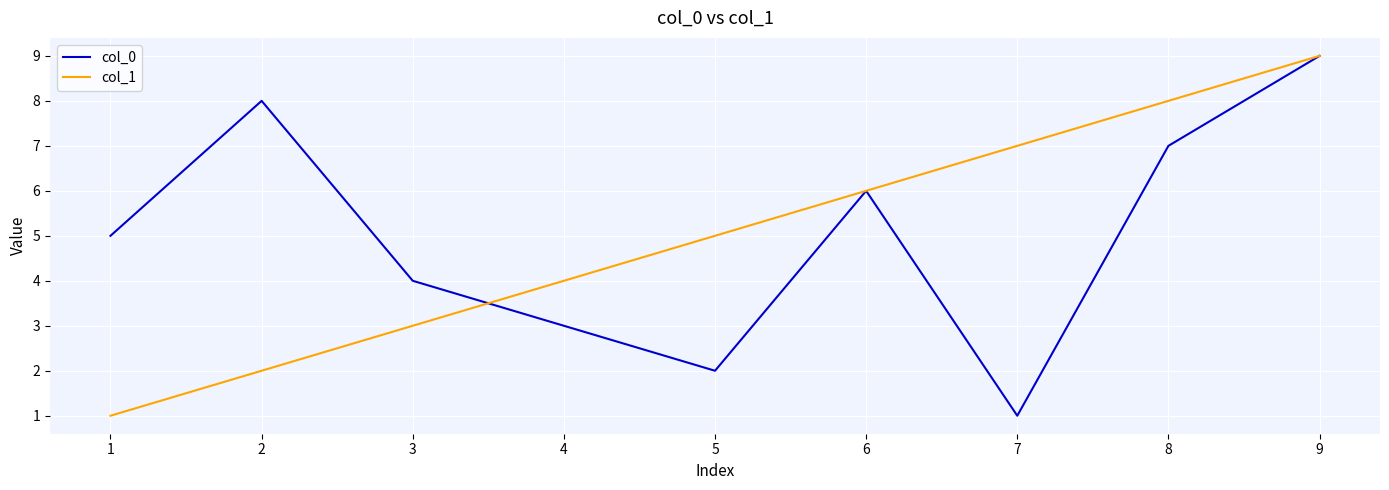

At 5, list the series in order from largest to smallest.

col_1, col_0